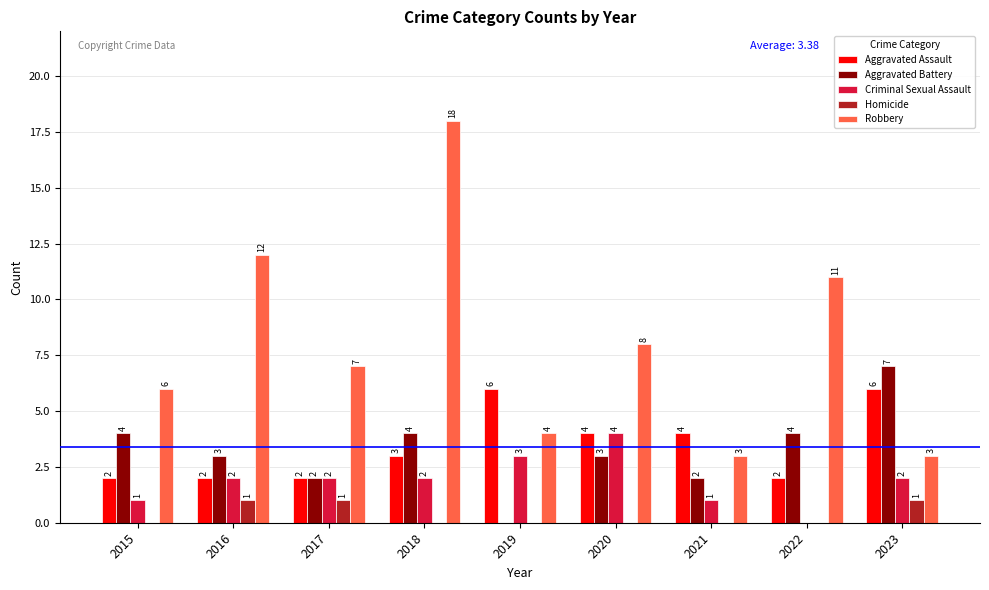

What is the spread (max minus min) of values at 2022?

11